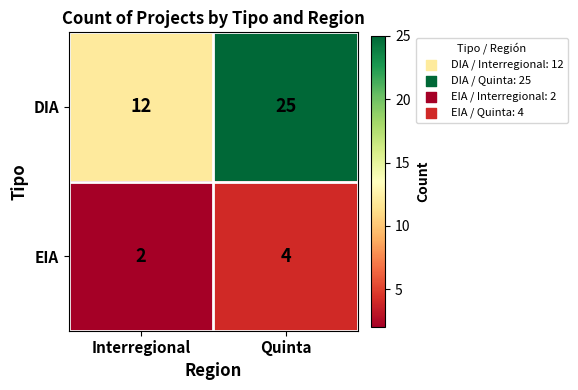

At which category does the chart reach its minimum across all series?

Interregional